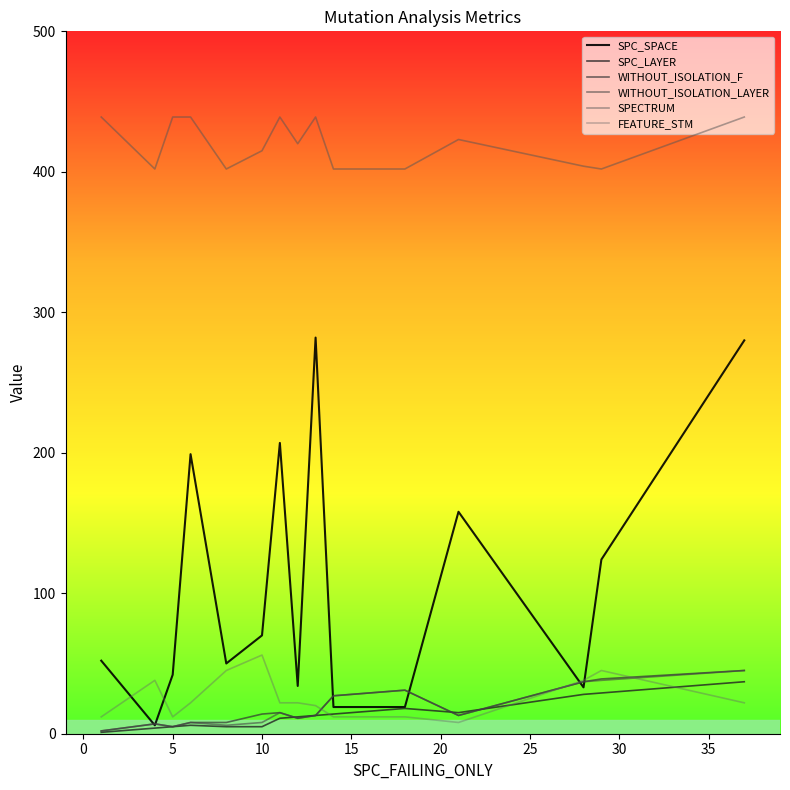

Does the chart have visible grid lines?

No